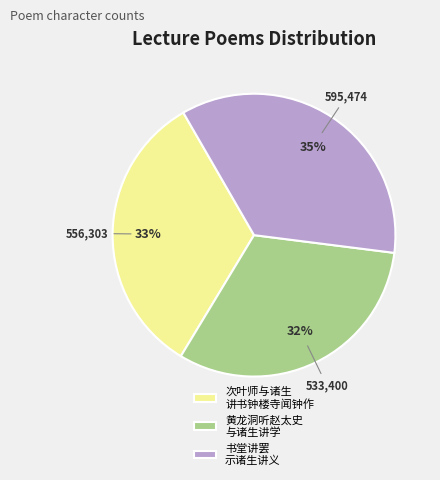

Is there a majority slice in this chart?

No